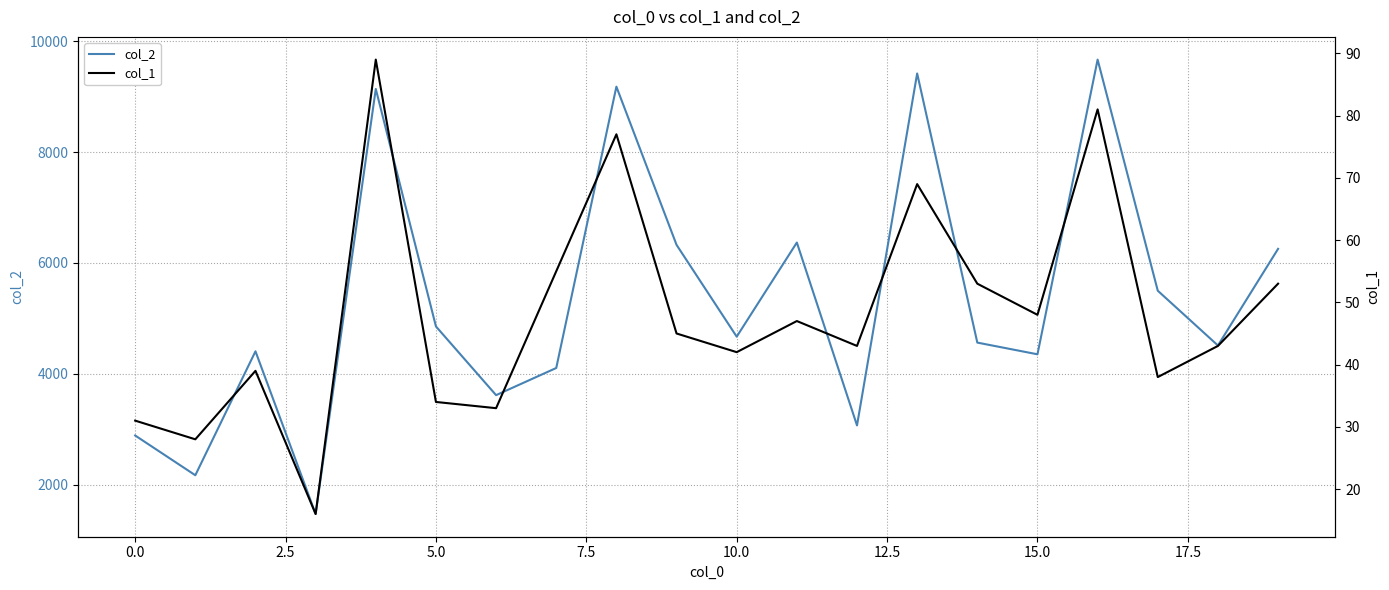

Is this an area chart (filled region under the line)?

No